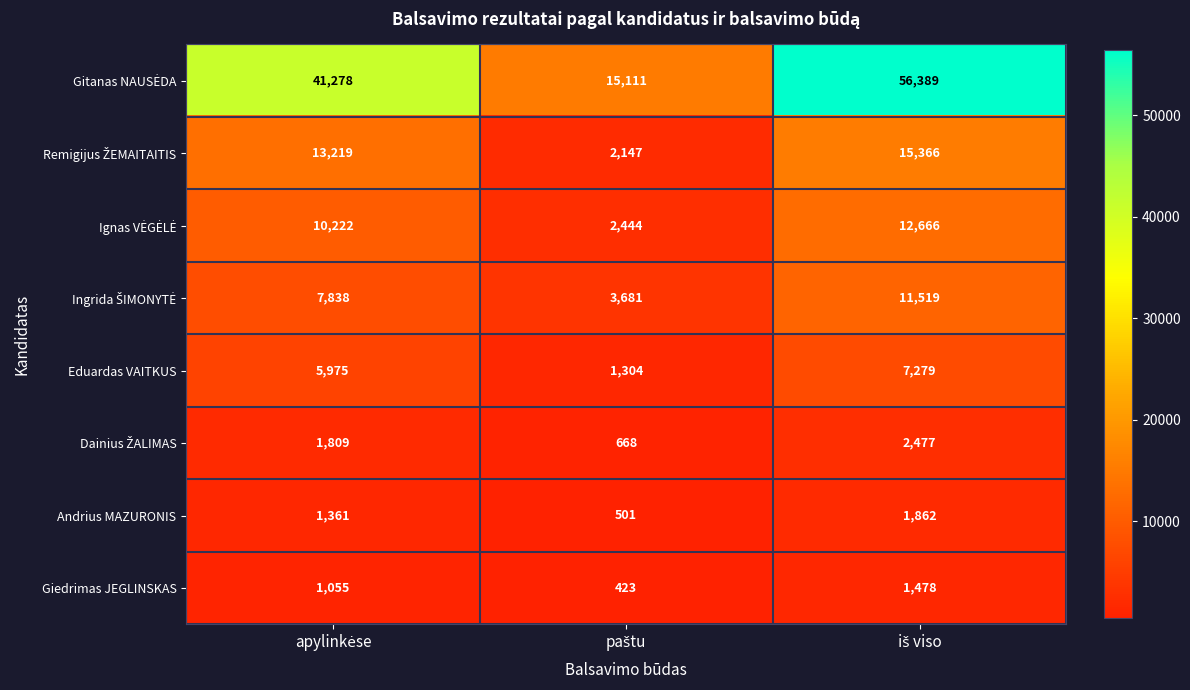

What is the lowest value of the Eduardas VAITKUS series?

1304